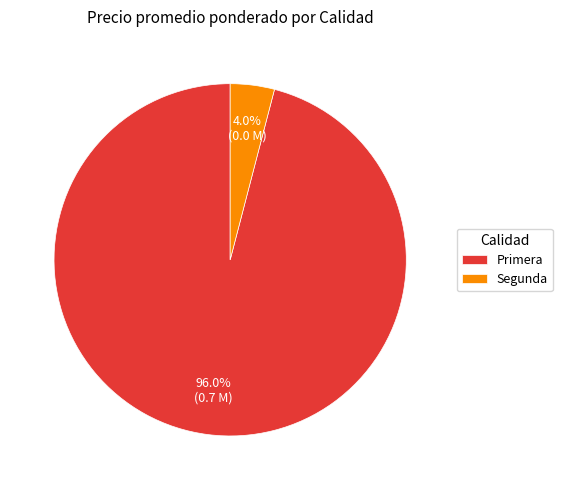

Which has a higher value, Primera or Segunda?

Primera